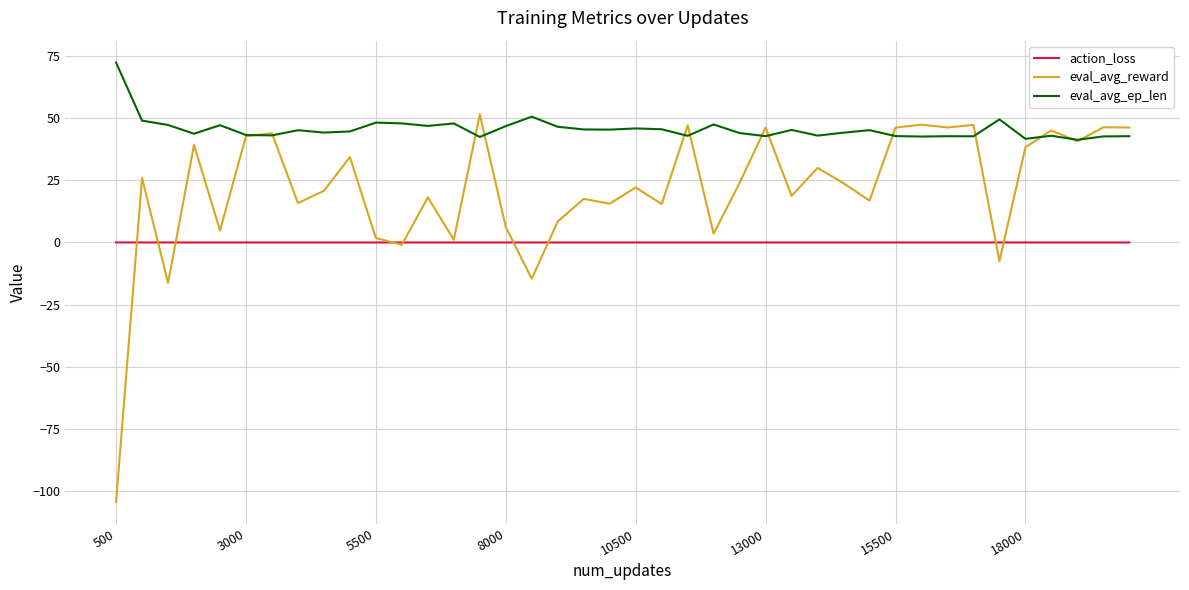

What is the smallest value displayed?

-104.3